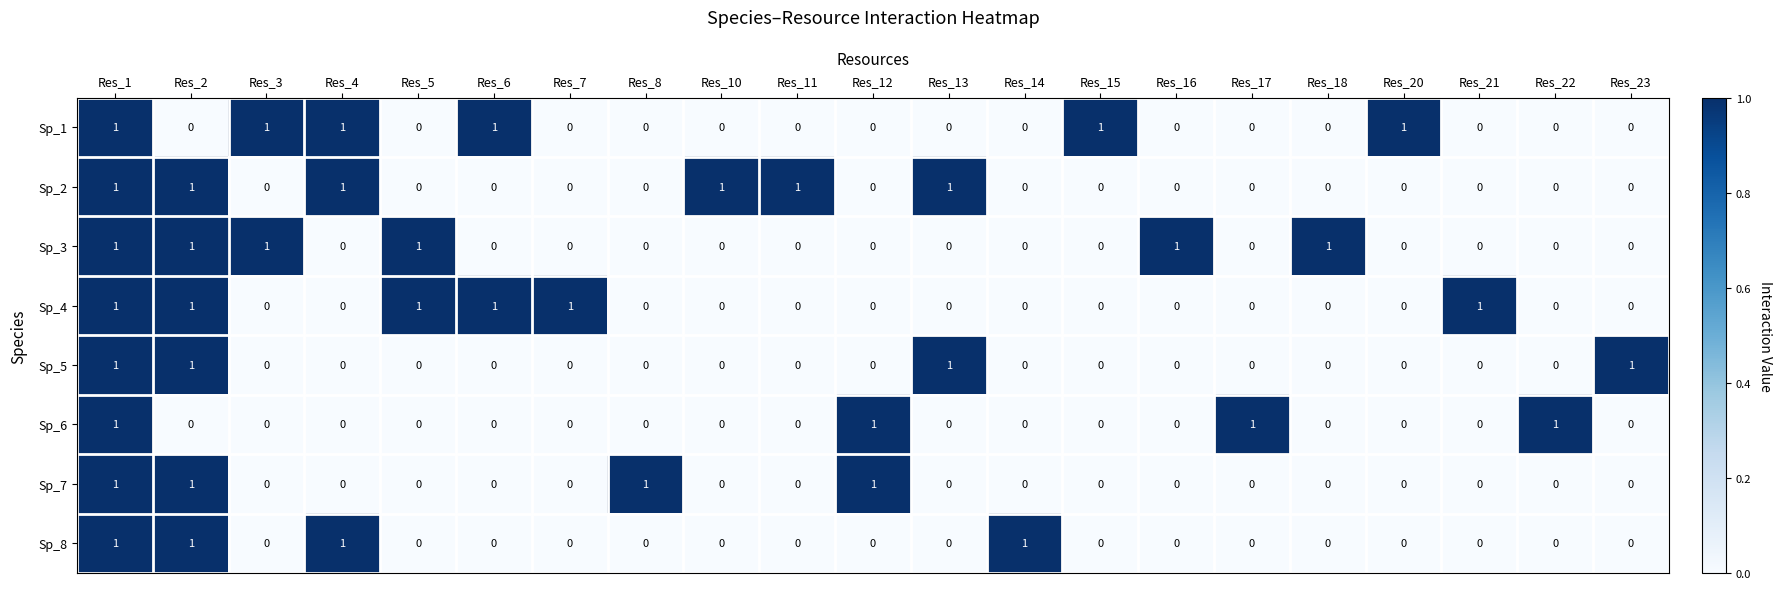

What is the sum of all Sp_3 values?

6